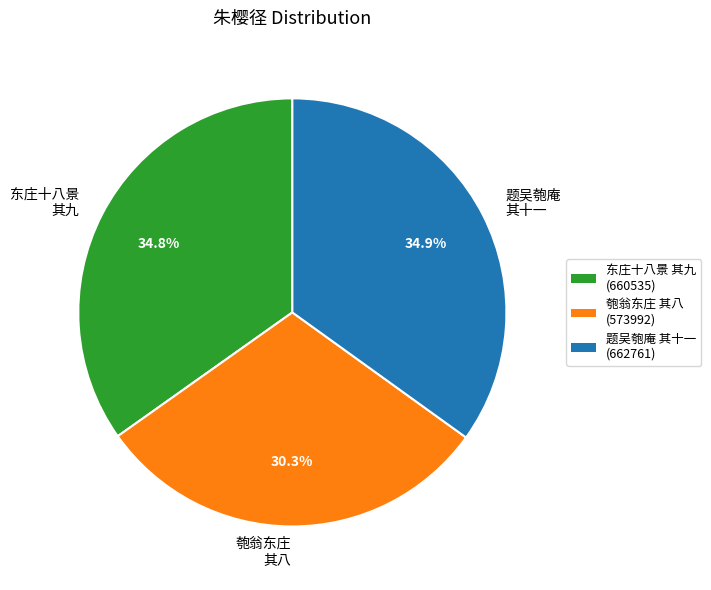

Is there a majority slice in this chart?

No